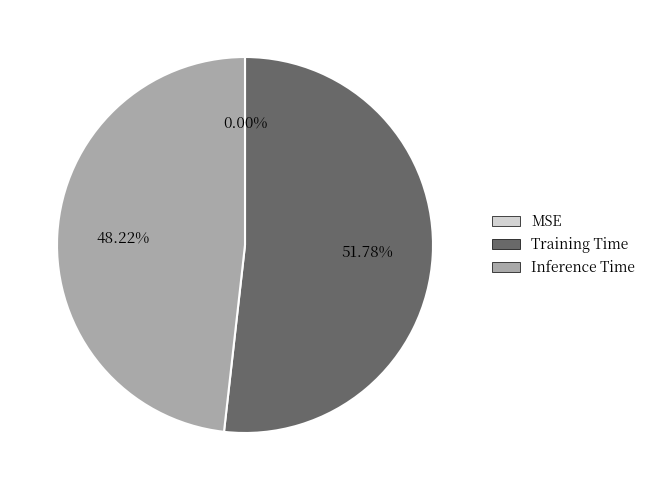

What is the largest slice in the pie chart?

Training Time